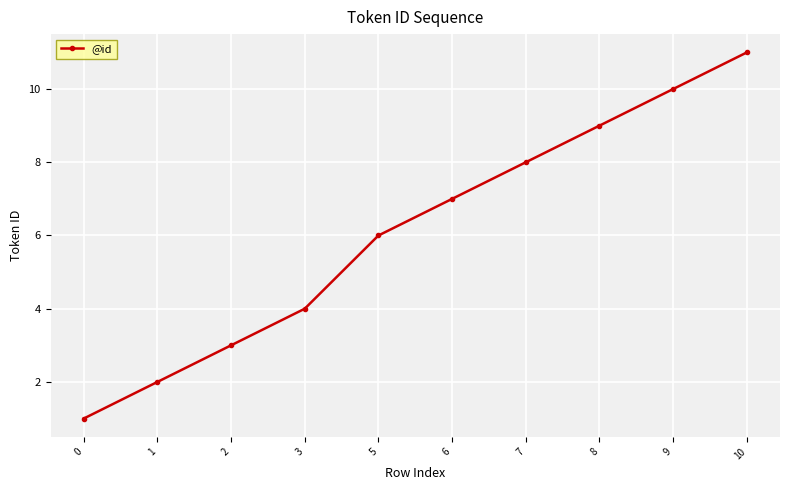

Rank the categories by value from highest to lowest.

10, 9, 8, 7, 6, 5, 3, 2, 1, 0